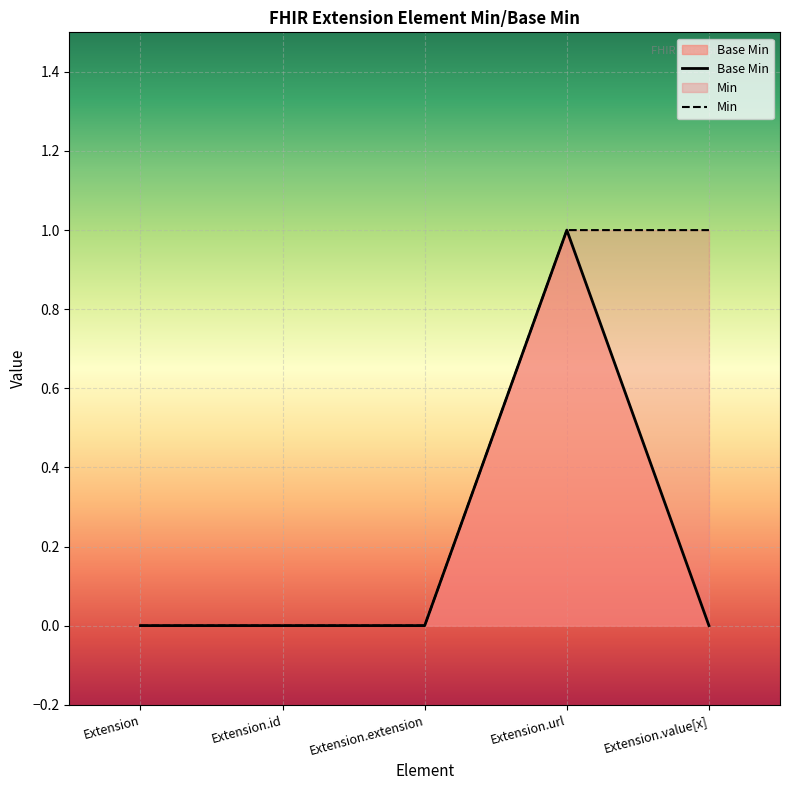

How many lines are shown in the chart?

2